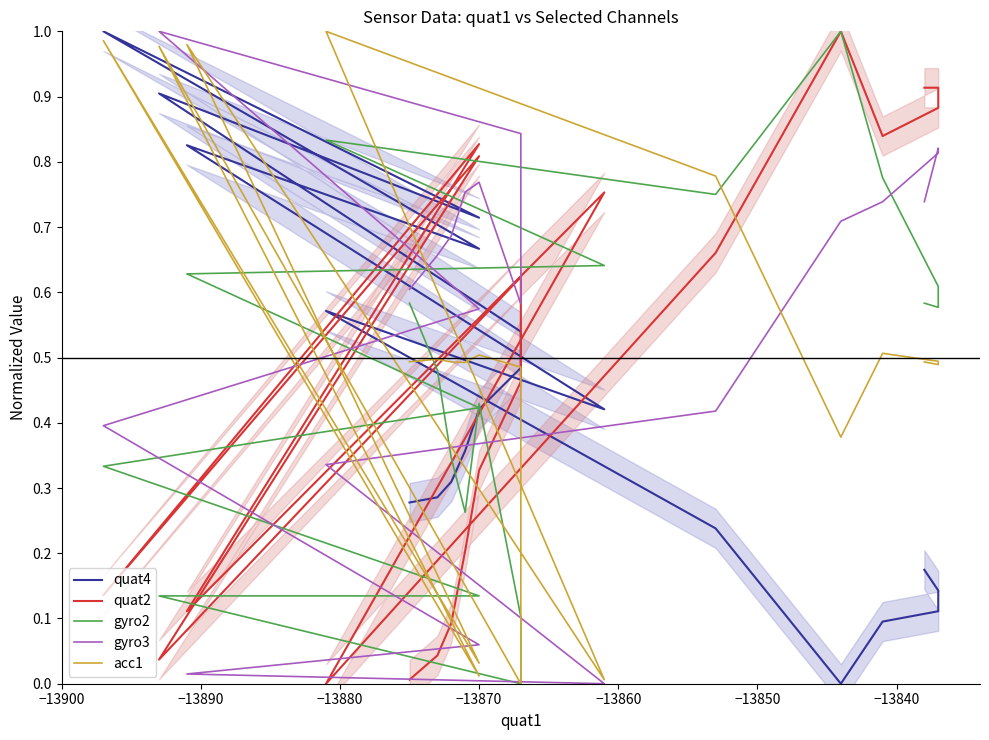

Where is the first local maximum for acc1?

−13870